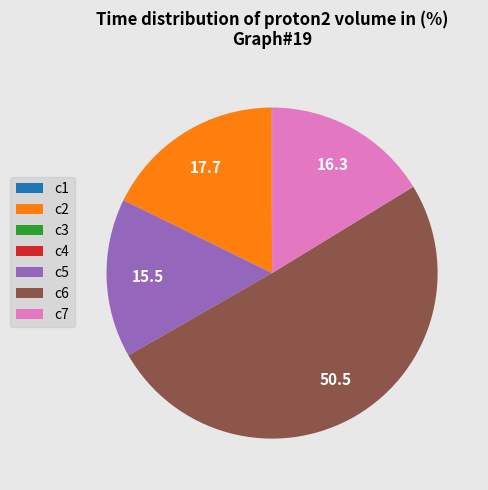

Does c2 account for over 50% of the chart?

No